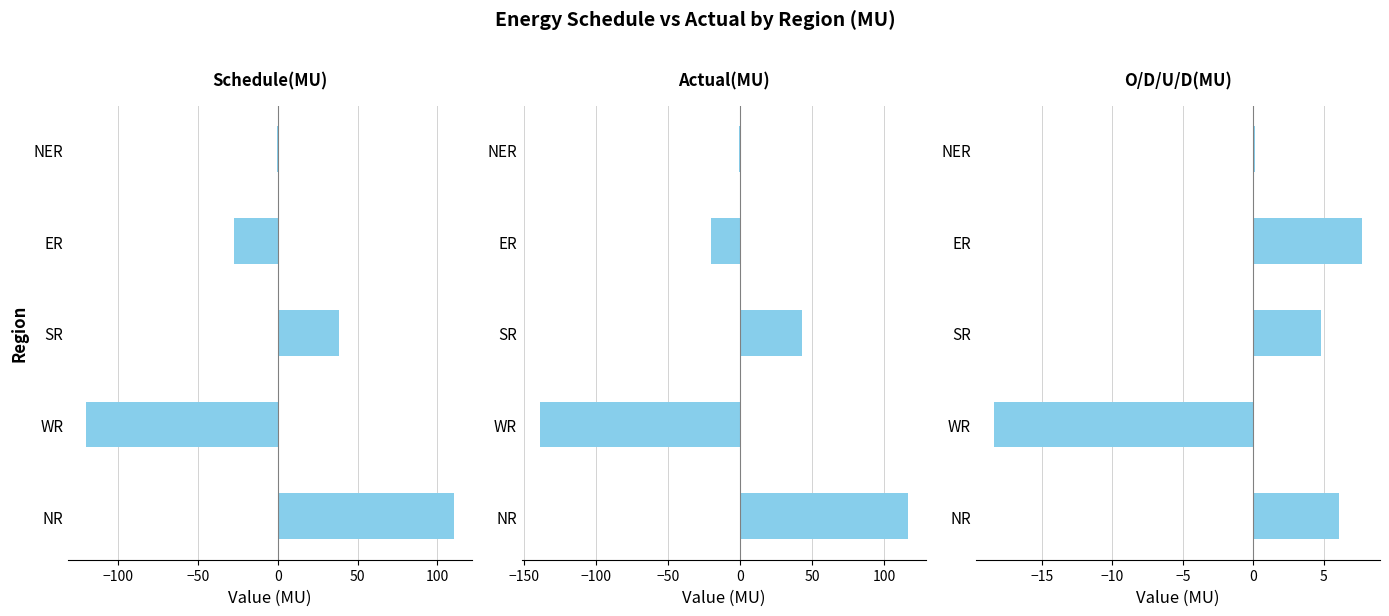

What is the average value of the Schedule(MU) series?

0.1